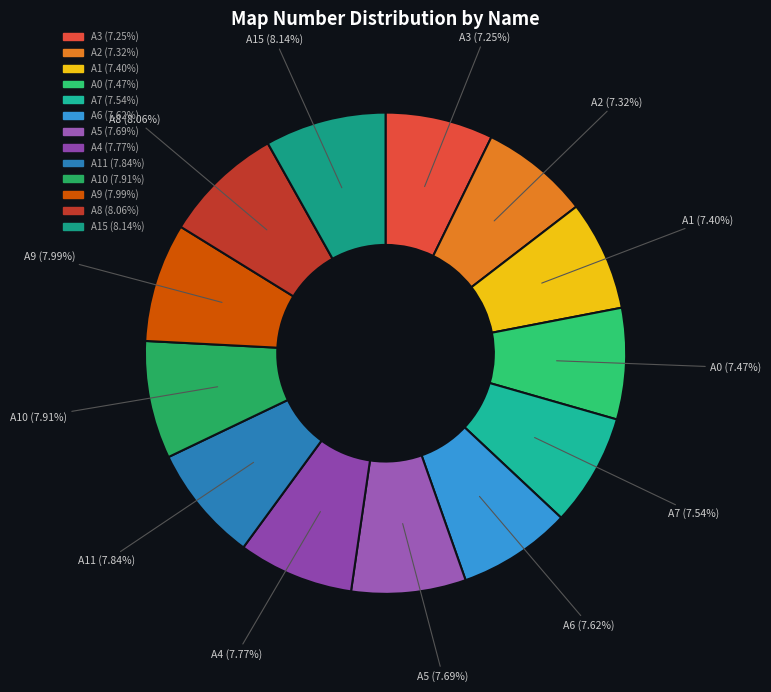

How many segments does this pie chart have?

13